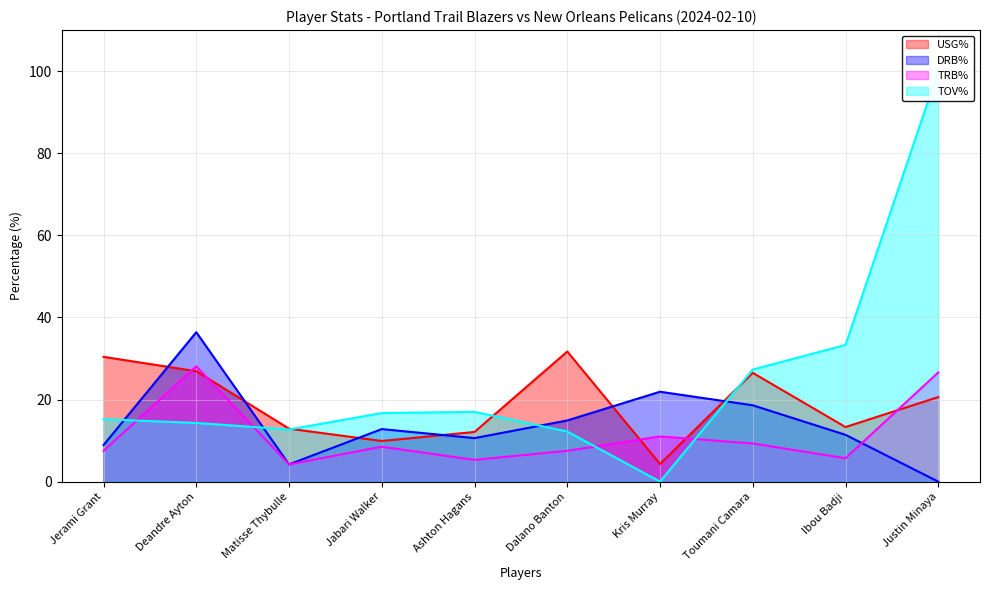

Rank the series by their average value, from highest to lowest.

TOV%, USG%, DRB%, TRB%